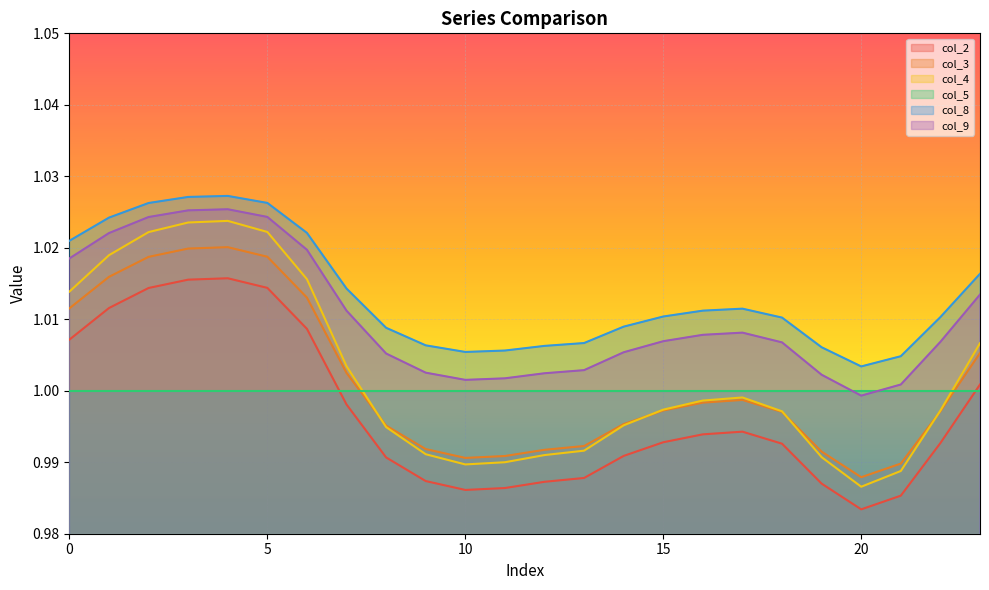

Between 6 and 1, which is larger?

1